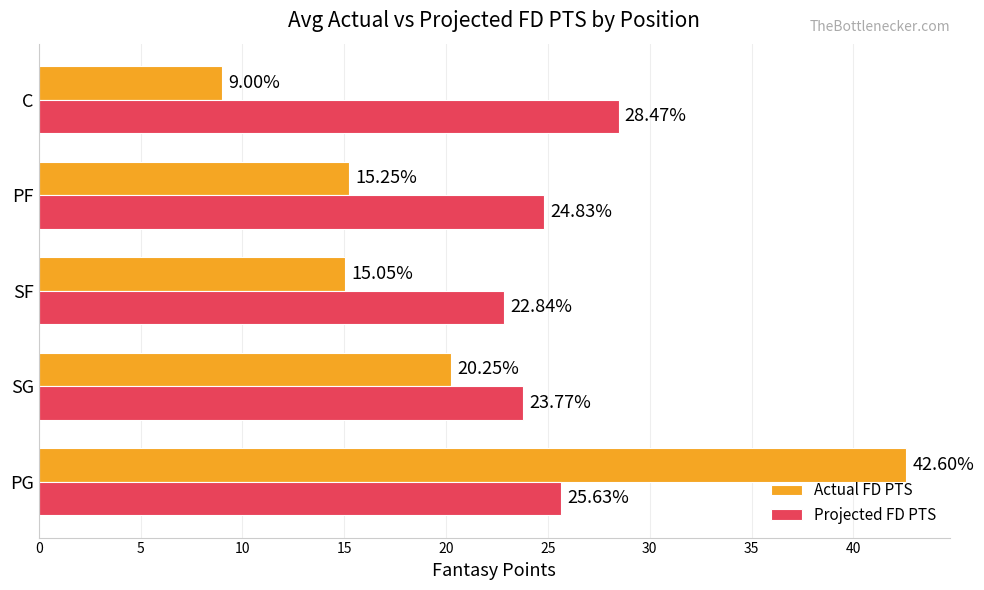

At which label is Projected FD PTS closest to 25?

PF